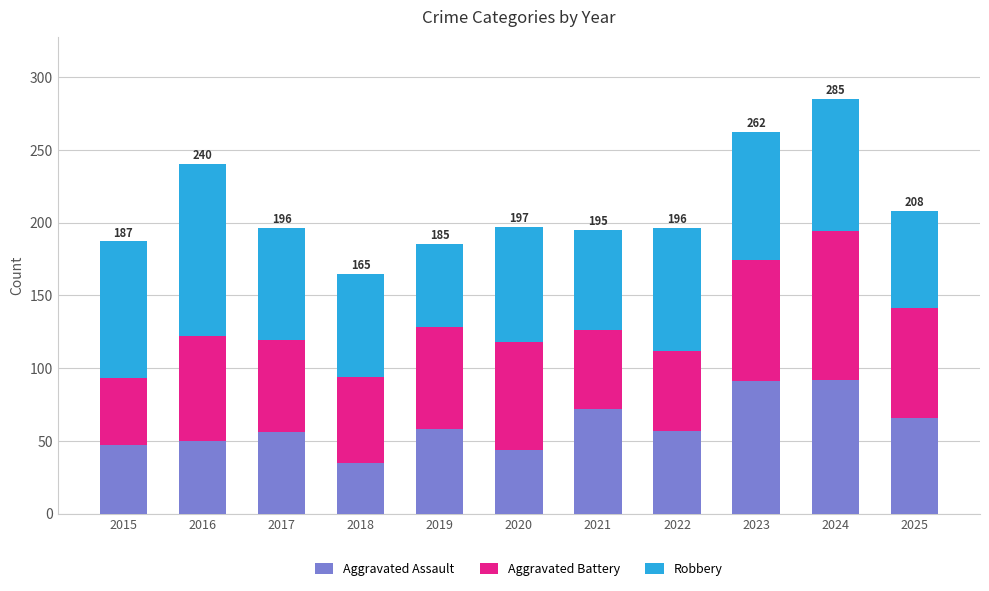

Count the number of categories in the chart.

11